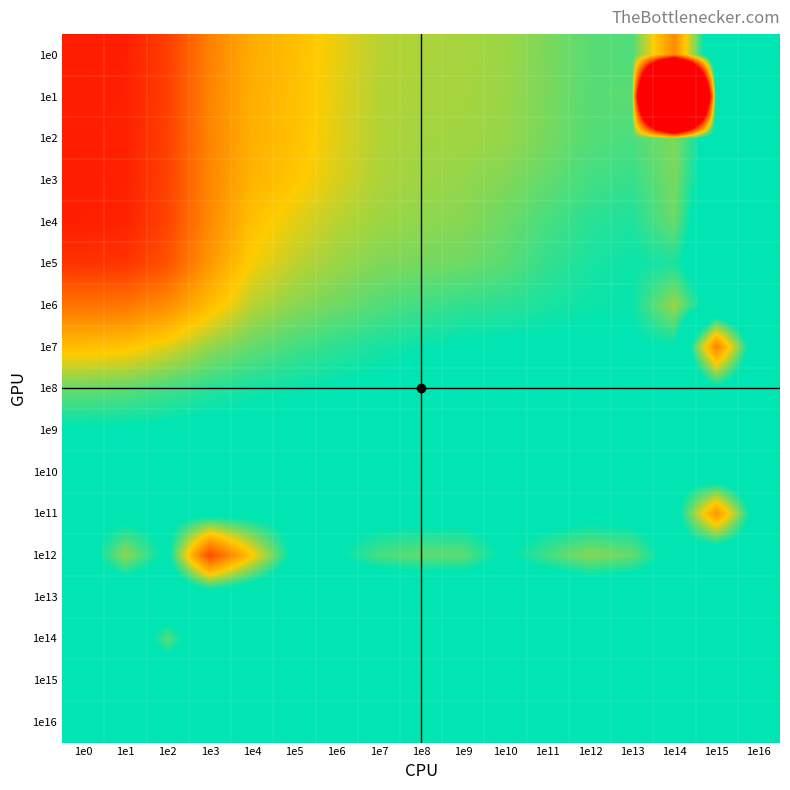

Which has a higher value, 1e7 or 1e2?

1e7